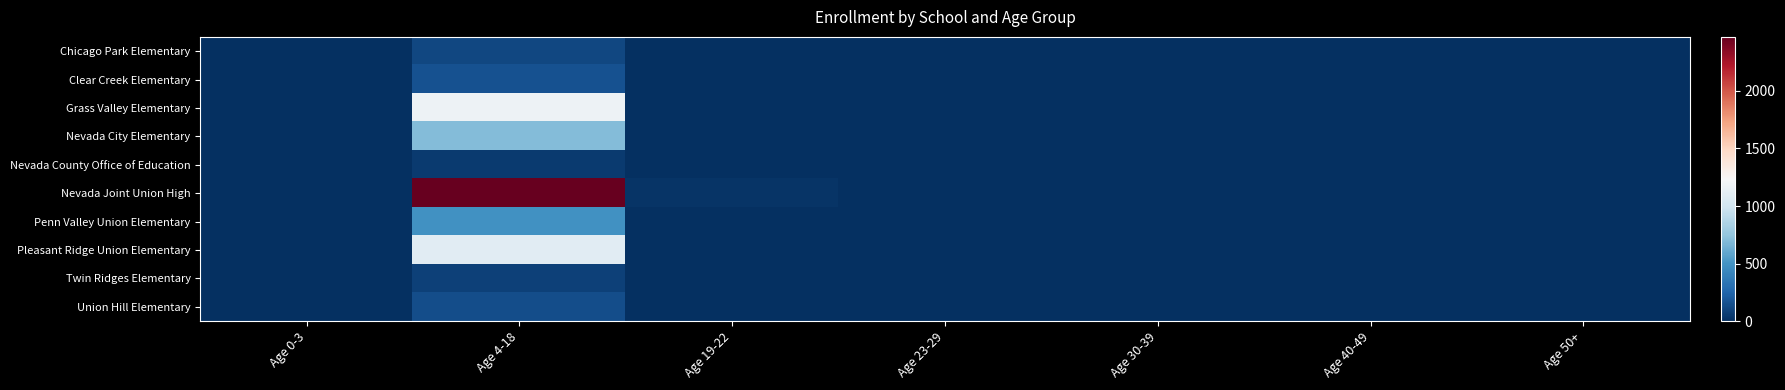

List the series in order of their peak value, lowest first.

Nevada County Office of Education, Twin Ridges Elementary, Chicago Park Elementary, Union Hill Elementary, Clear Creek Elementary, Penn Valley Union Elementary, Nevada City Elementary, Pleasant Ridge Union Elementary, Grass Valley Elementary, Nevada Joint Union High